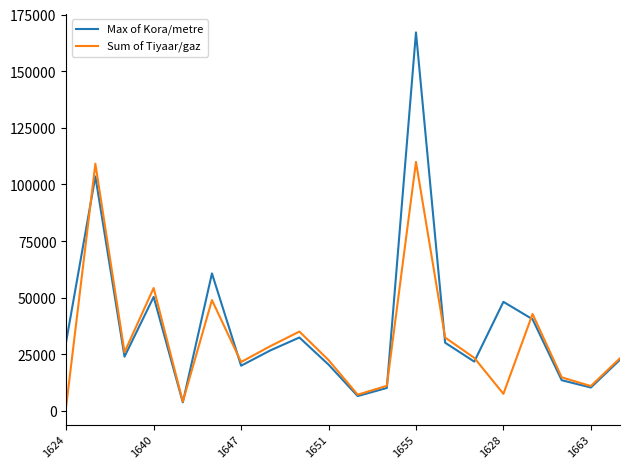

What is the maximum value for Max of Kora/metre?

167135